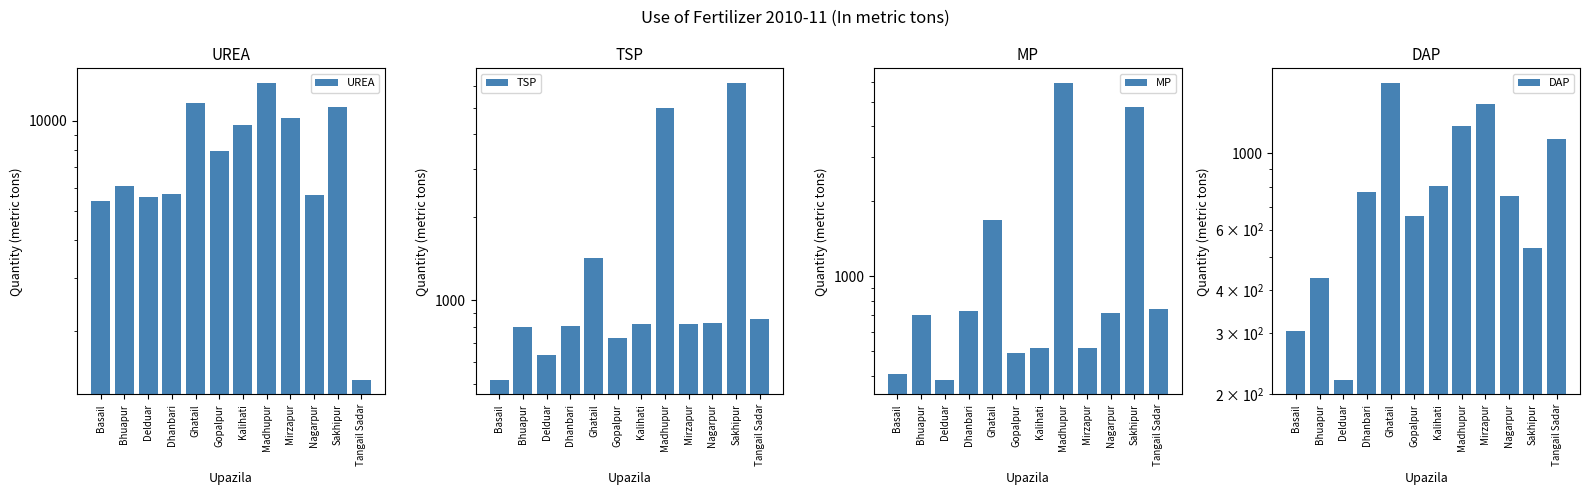

Reading left to right, what are all the values shown in this chart?

UREA: Basail=5430	Bhuapur=6089	Delduar=5595	Dhanbari=5691	Ghatail=11500	Gopalpur=7915	Kalihati=9710	Madhupur=13367	Mirzapur=10235	Nagarpur=5672	Sakhipur=11151	Tangail Sadar=1375
TSP: Basail=517	Bhuapur=800	Delduar=635	Dhanbari=805	Ghatail=1420	Gopalpur=731	Kalihati=821	Madhupur=4992	Mirzapur=821	Nagarpur=831	Sakhipur=6132	Tangail Sadar=857
MP: Basail=405	Bhuapur=700	Delduar=386	Dhanbari=727	Ghatail=1680	Gopalpur=493	Kalihati=514	Madhupur=5946	Mirzapur=514	Nagarpur=716	Sakhipur=4787	Tangail Sadar=737
DAP: Basail=305	Bhuapur=435	Delduar=220	Dhanbari=771	Ghatail=1600	Gopalpur=658	Kalihati=804	Madhupur=1200	Mirzapur=1388	Nagarpur=754	Sakhipur=529	Tangail Sadar=1101